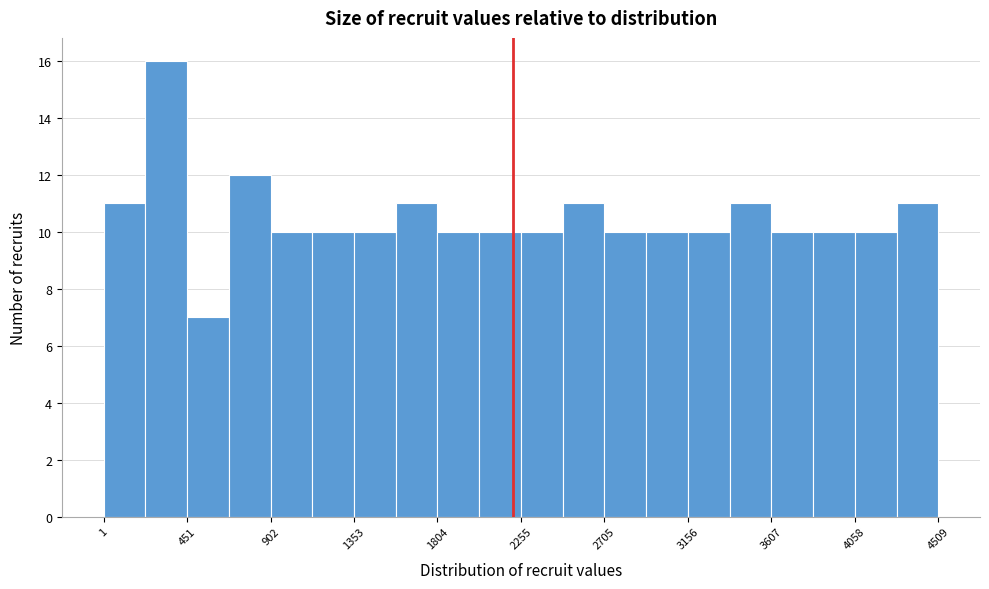

Reading left to right, list every bar in this chart as the range it spans on the x-axis followed by its height. Neither the bar edges nor the heights are printed on the chart, so give them approximately, as read against the axes.

0 to 250: 11
250 to 450: 16
450 to 700: 7
700 to 900: 12
900 to 1150: 10
1150 to 1350: 10
1350 to 1600: 10
1600 to 1800: 11
1800 to 2050: 10
2050 to 2250: 10
2250 to 2500: 10
2500 to 2700: 11
2700 to 2950: 10
2950 to 3150: 10
3150 to 3400: 10
3400 to 3600: 11
3600 to 3850: 10
3850 to 4050: 10
4050 to 4300: 10
4300 to 4500: 11